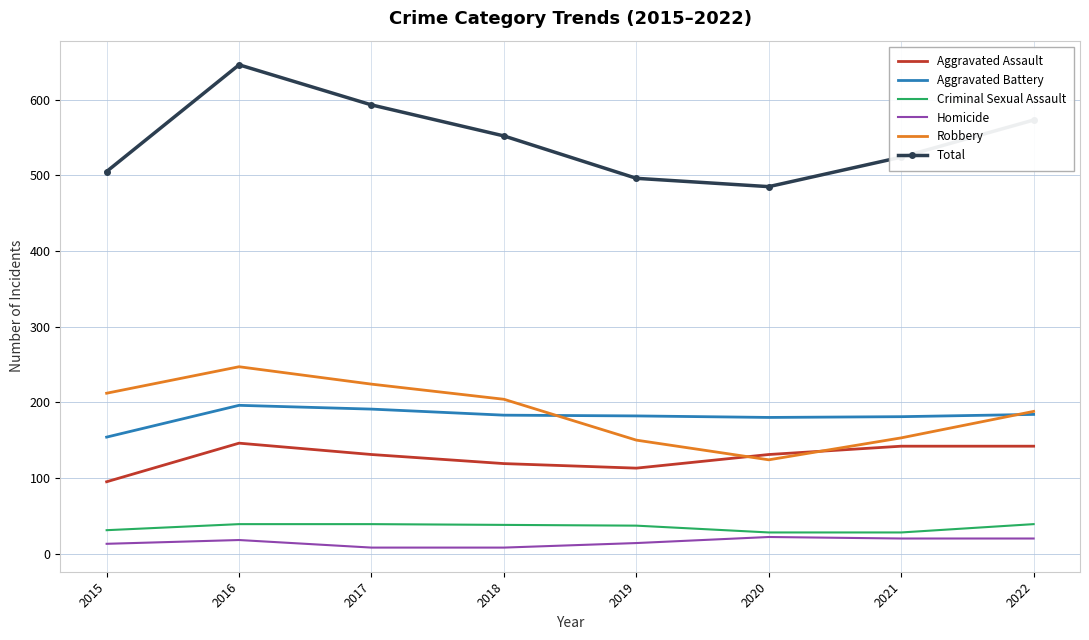

Is the value of Aggravated Assault at 2022 greater than the value of Homicide at 2015?

Yes